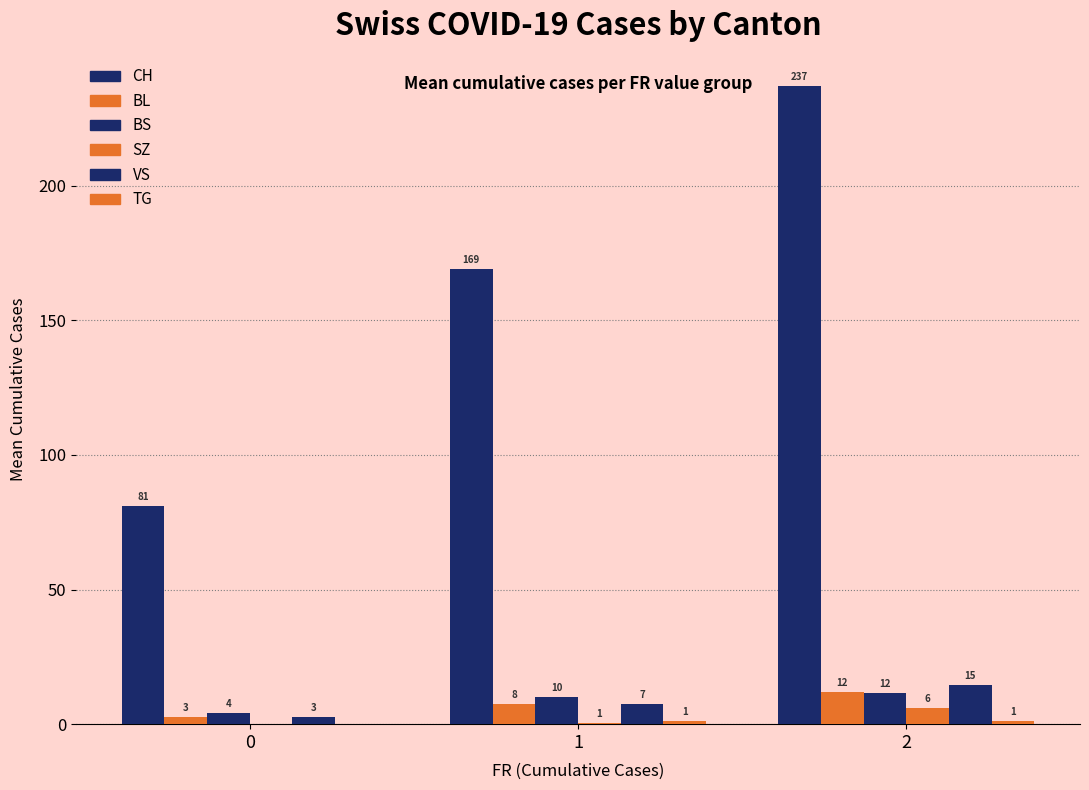

Is the value of BL at 1 greater than the value of BS at 1?

No